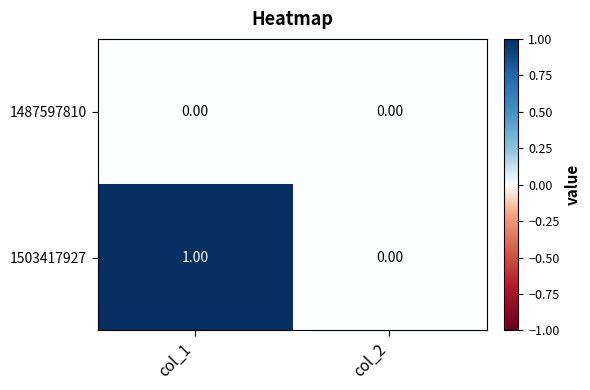

List the series in order of their overall mean, lowest first.

1487597810, 1503417927